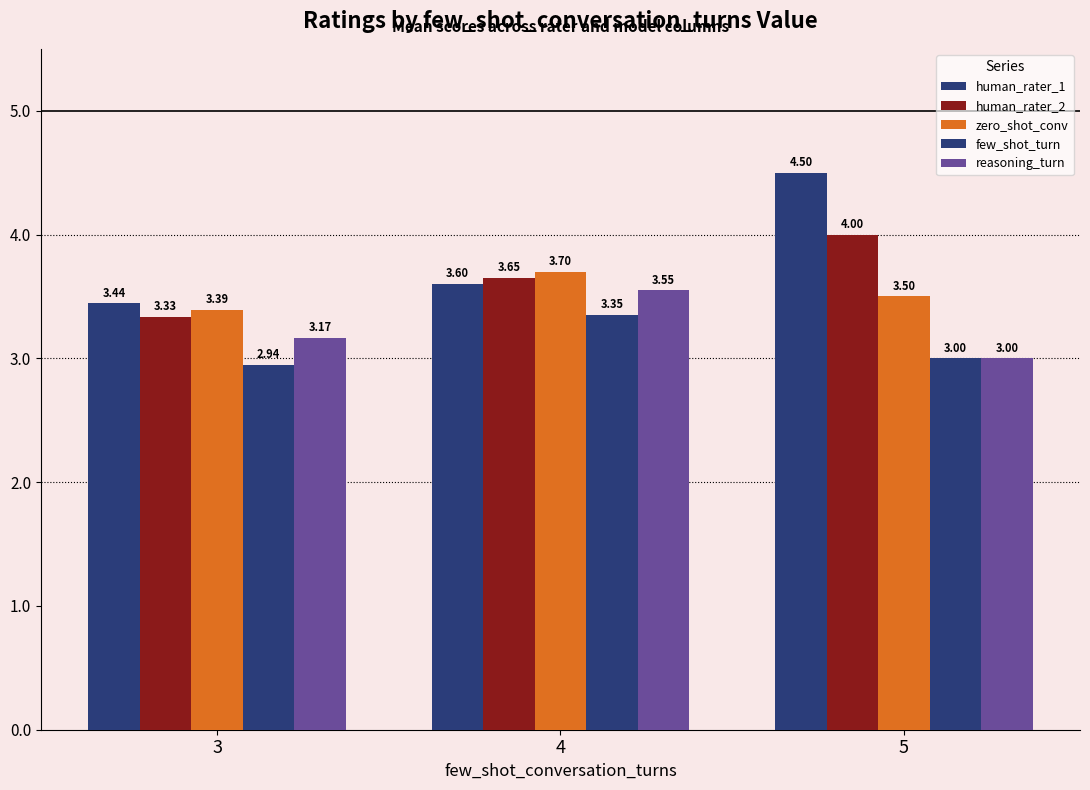

How many values in the few_shot_turn series are below 3?

1